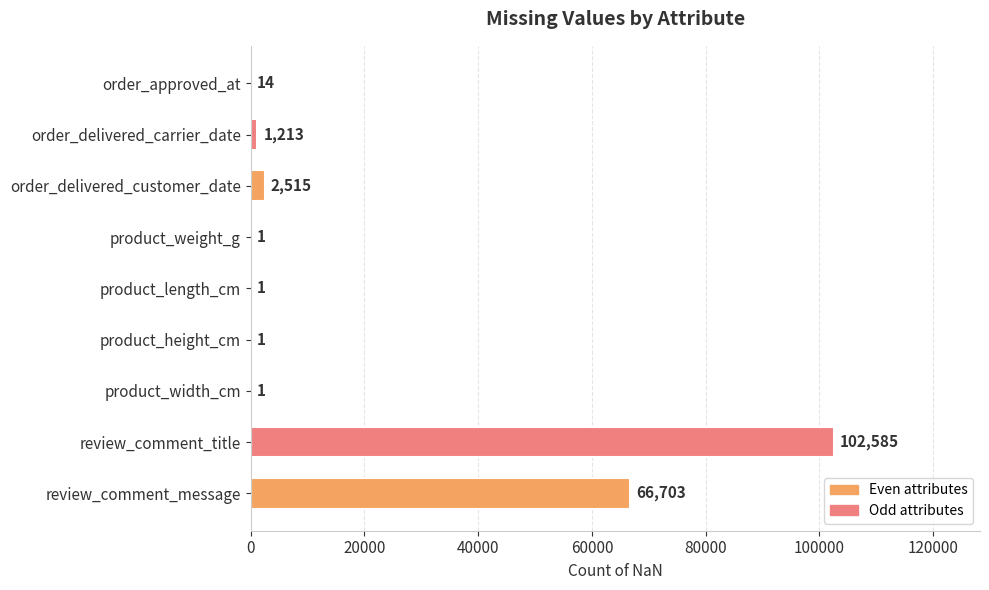

What is the sum of all values?

173034